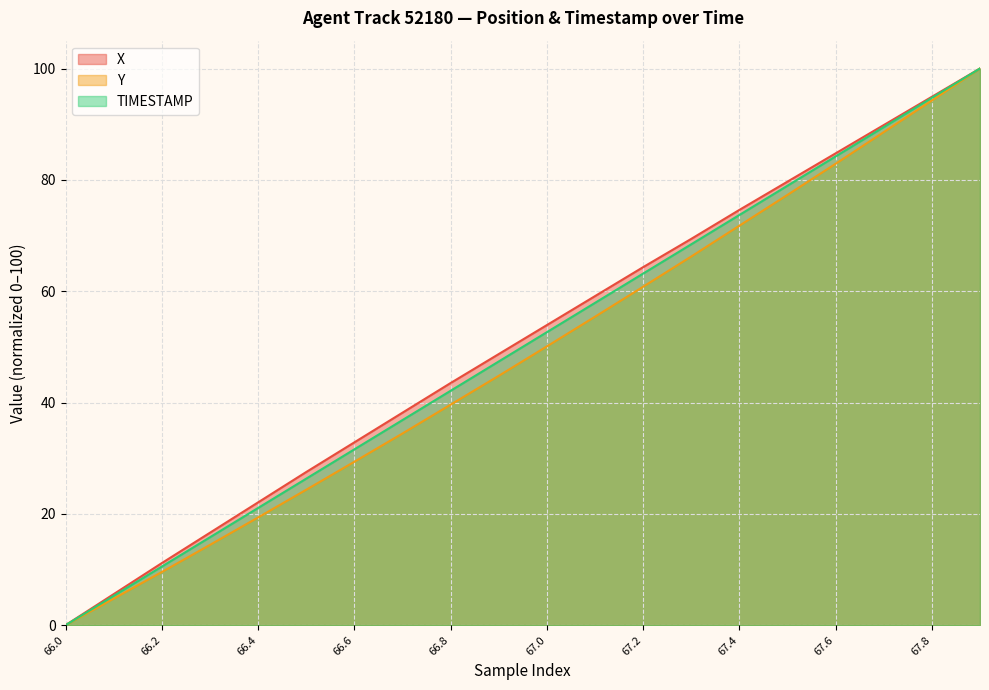

At which label is X closest to 50?

66.9